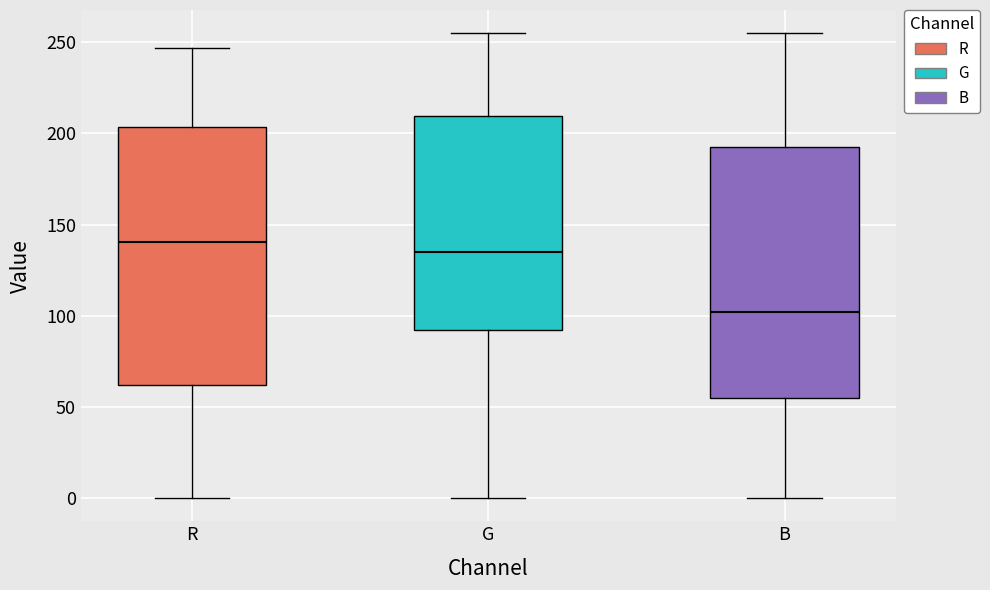

Where does the upper whisker of the box for B end on the y-axis? The values are not printed on the chart, so give them approximately, as read against the axis.

255